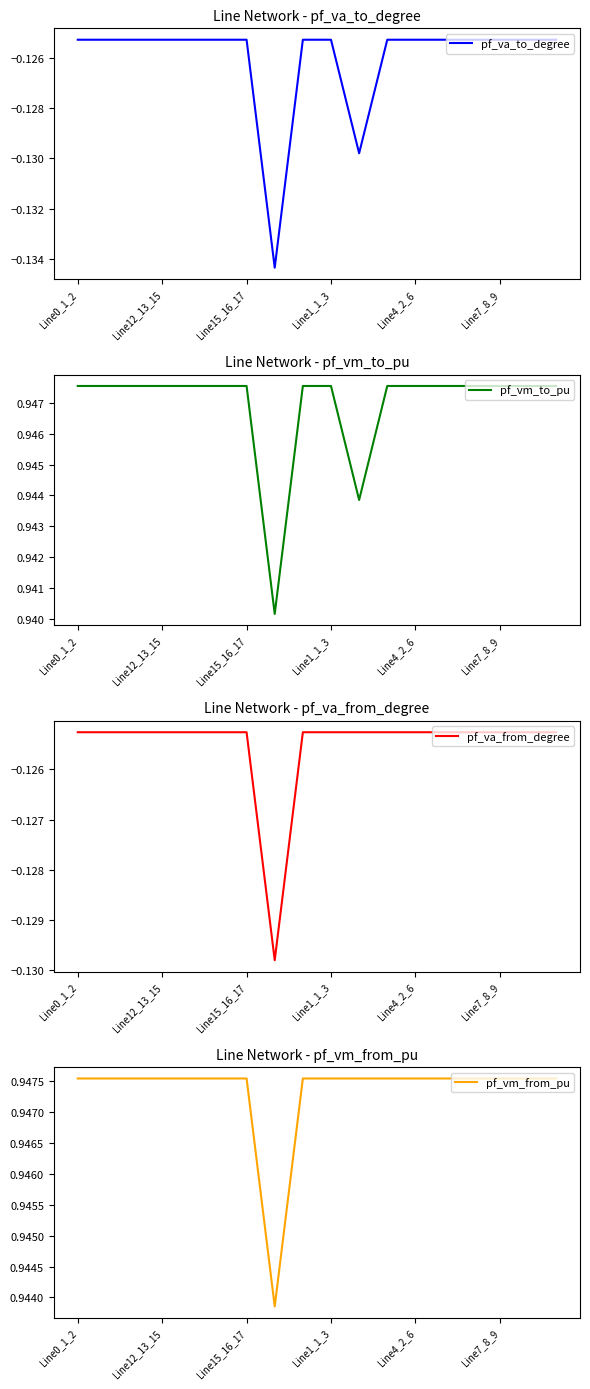

What is the maximum value for pf_vm_to_pu?

0.9